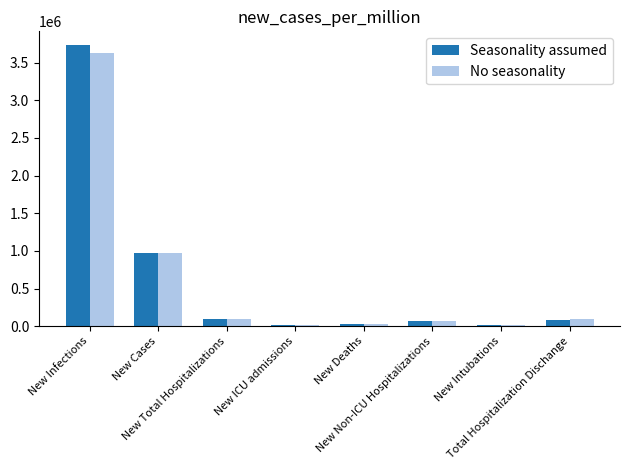

Which label corresponds to the largest value in the chart?

New Infections